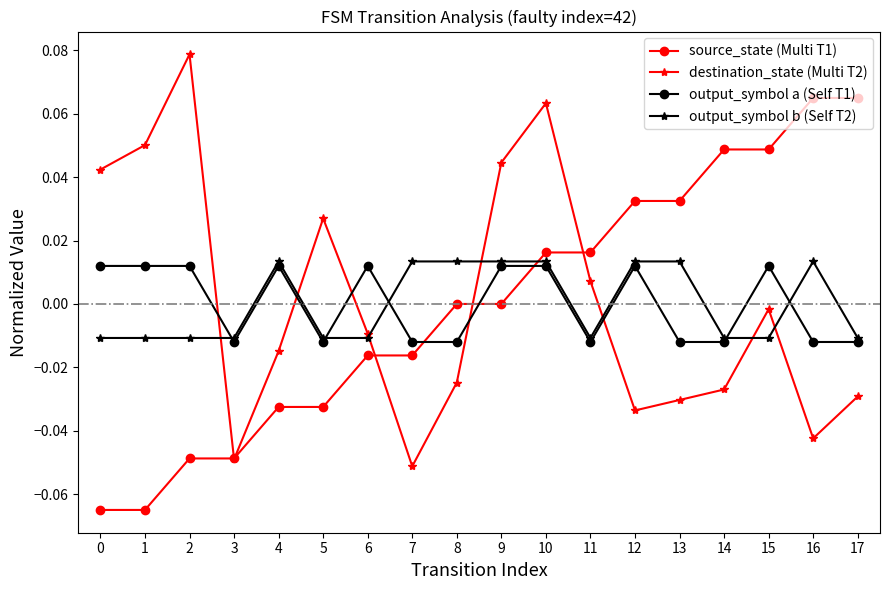

True or false: output_symbol b (Self T2) has more than 1 points higher than both neighbors.

True